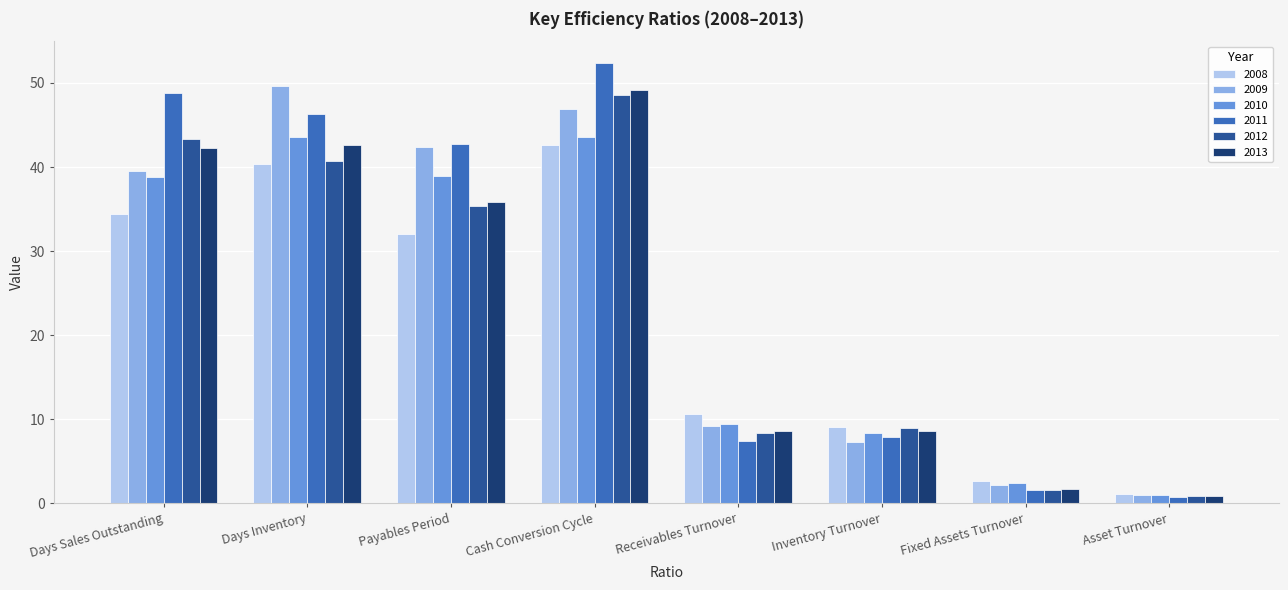

How many groups of bars are there?

8